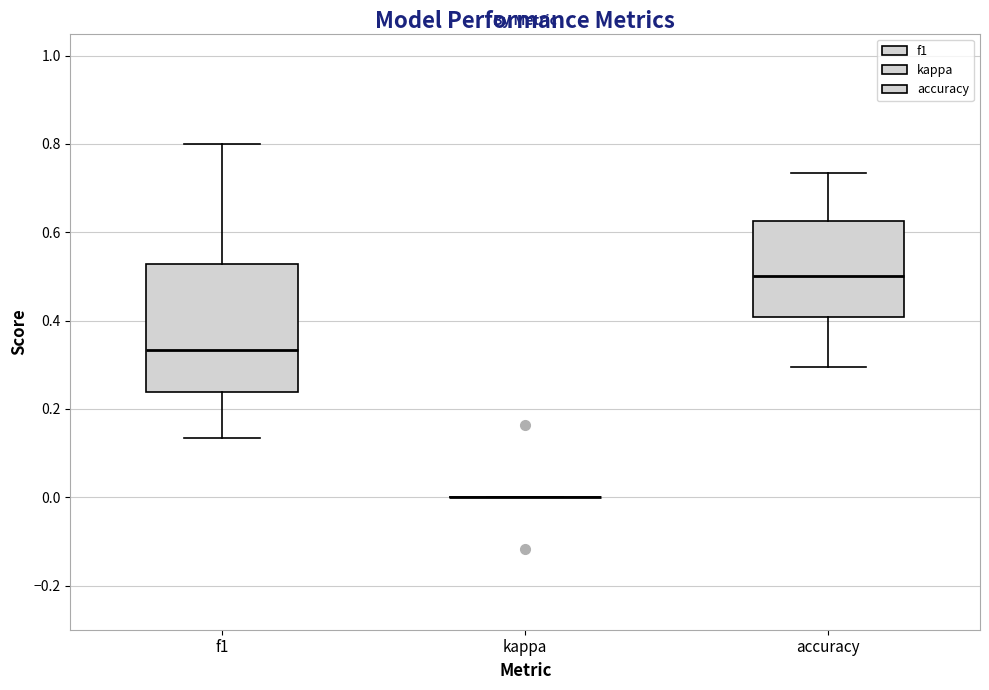

Which box is the tallest, from its lower edge to its upper edge?

f1